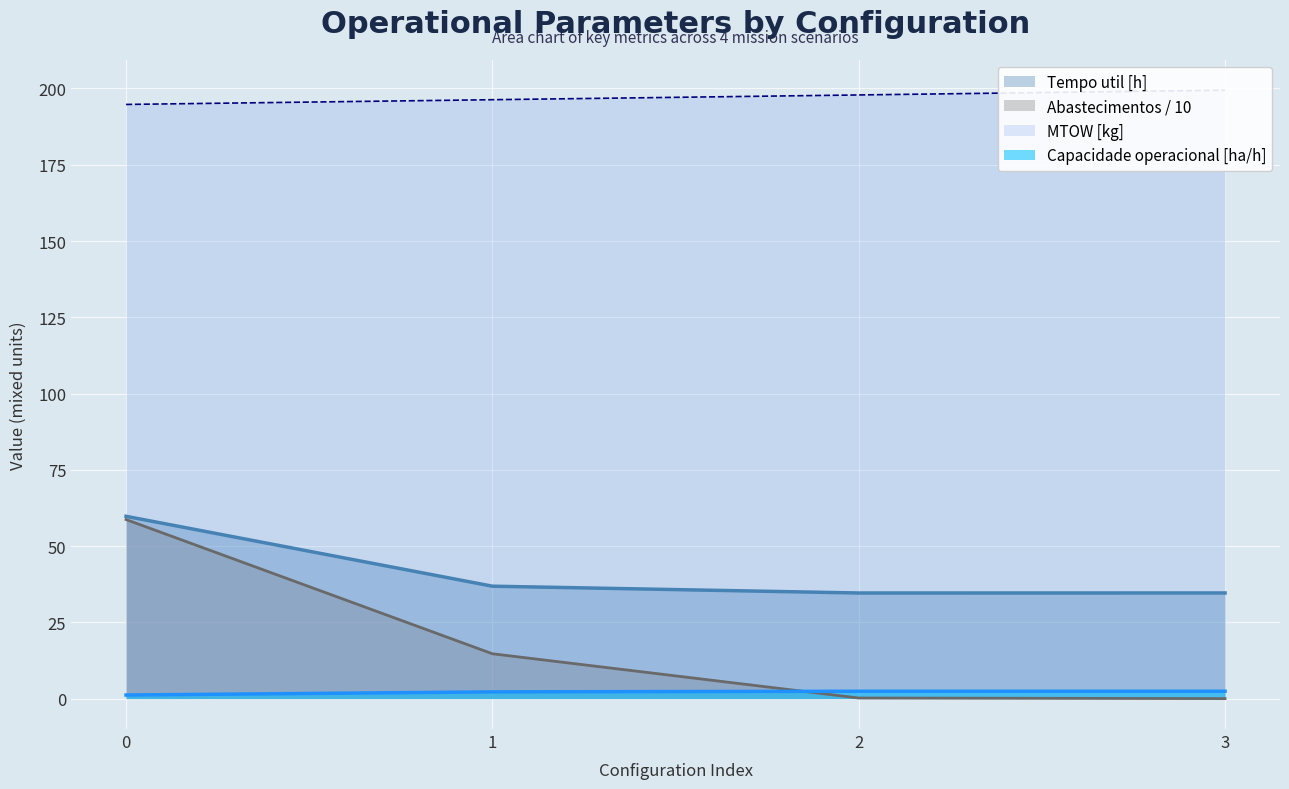

True or false: Tempo util [h] and Abastecimentos cross at least once.

False